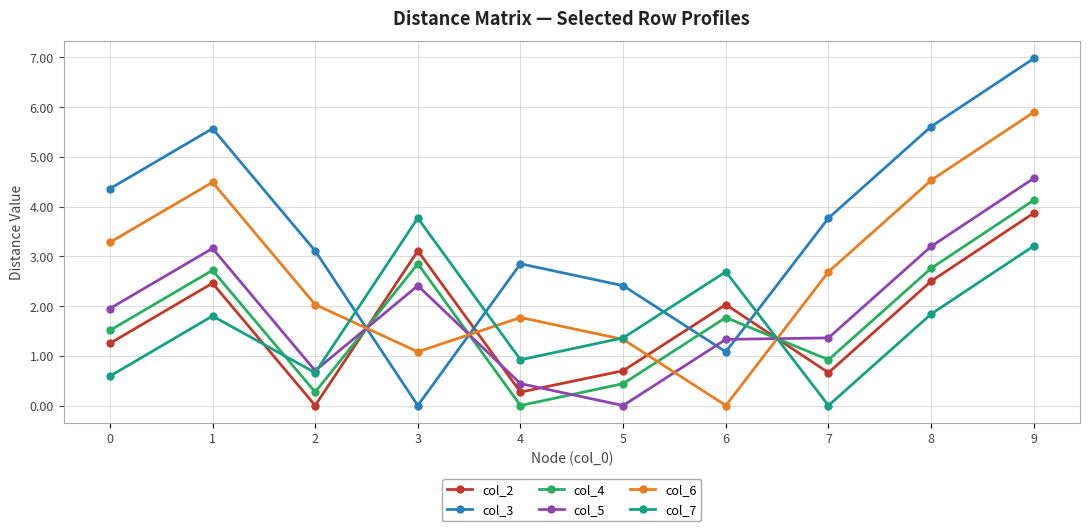

Rank the series at 8 from lowest to highest value.

col_7, col_2, col_4, col_5, col_6, col_3